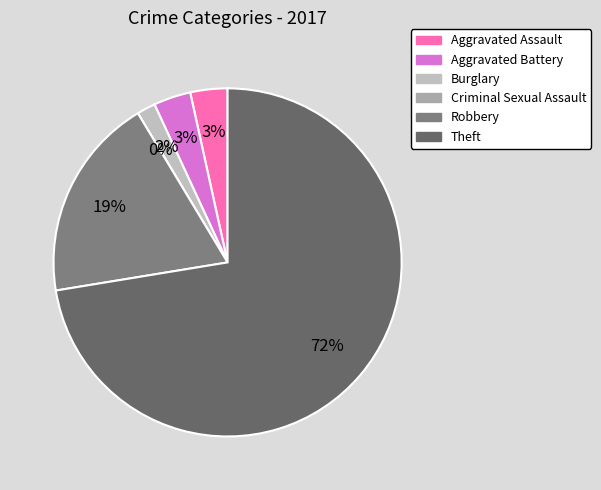

Rank the categories by value from lowest to highest.

Criminal Sexual Assault, Burglary, Aggravated Assault, Aggravated Battery, Robbery, Theft